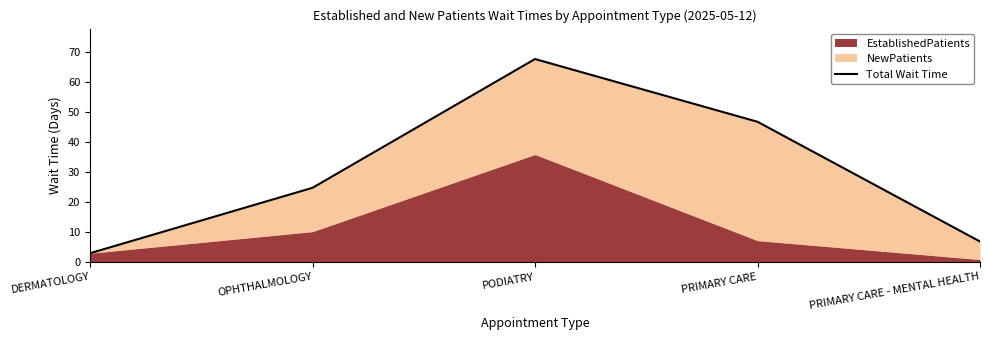

True or false: the data shows 18.4 at PODIATRY.

False